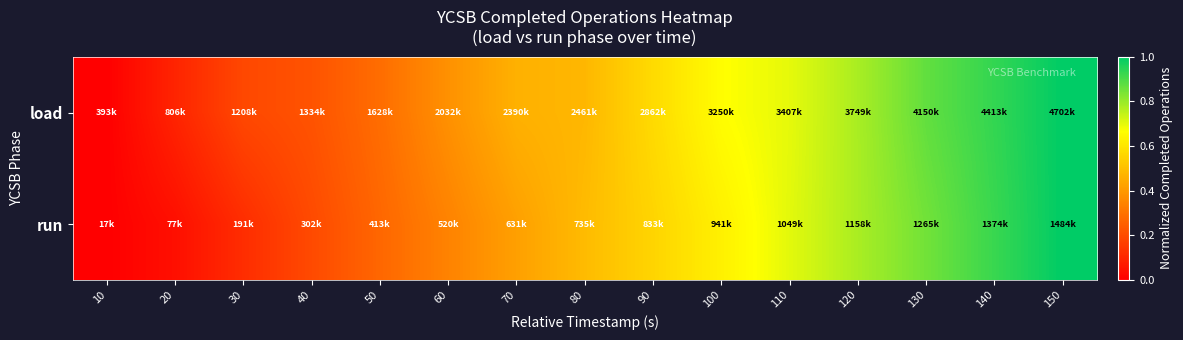

Reading left to right, transcribe all the data shown in this chart.

load: 10=0.0	20=0.1	30=0.2	40=0.2	50=0.3	60=0.4	70=0.5	80=0.5	90=0.6	100=0.7	110=0.7	120=0.8	130=0.9	140=0.9	150=1.0
run: 10=0.0	20=0.0	30=0.1	40=0.2	50=0.3	60=0.3	70=0.4	80=0.5	90=0.6	100=0.6	110=0.7	120=0.8	130=0.9	140=0.9	150=1.0